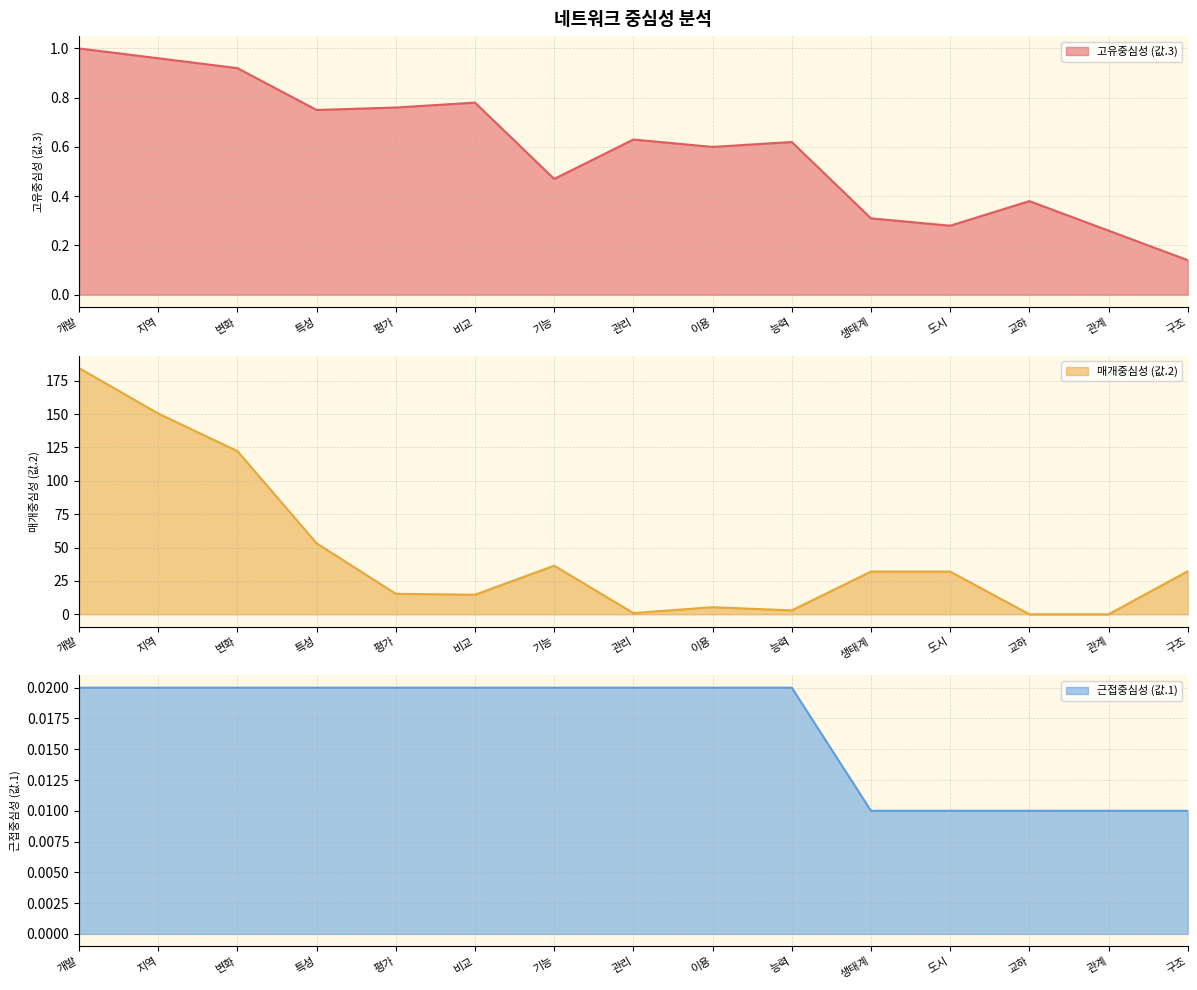

List the labels in order of 매개중심성 (값.2) value, largest first.

개발, 지역, 변화, 특성, 기능, 구조, 생태계, 도시, 평가, 비교, 이용, 능력, 관리, 교하, 관계